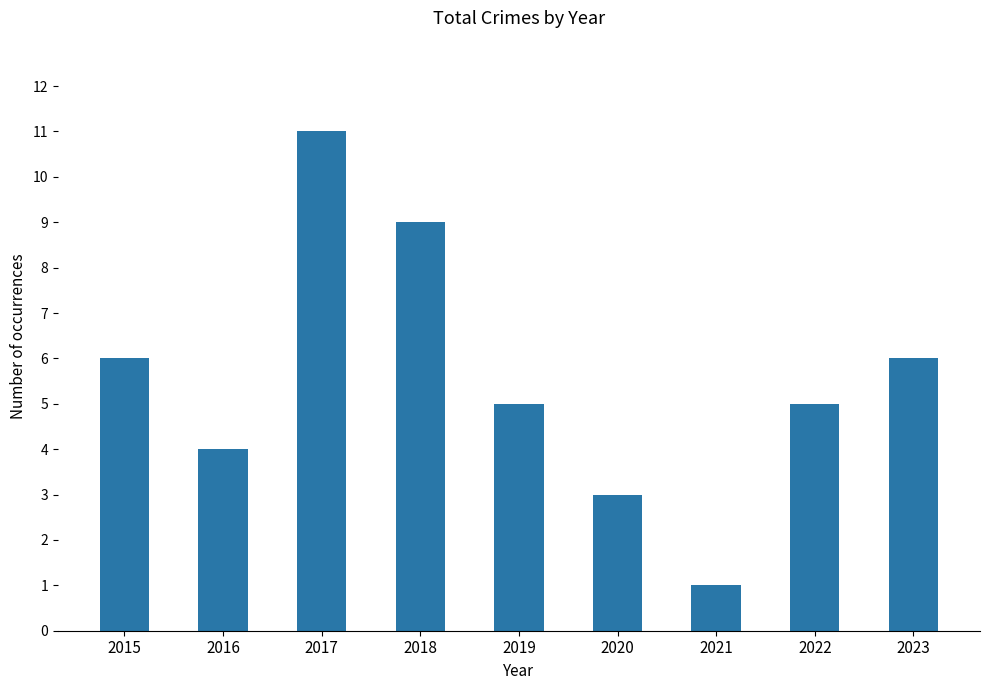

What is the value of the 7th bar from the left?

1